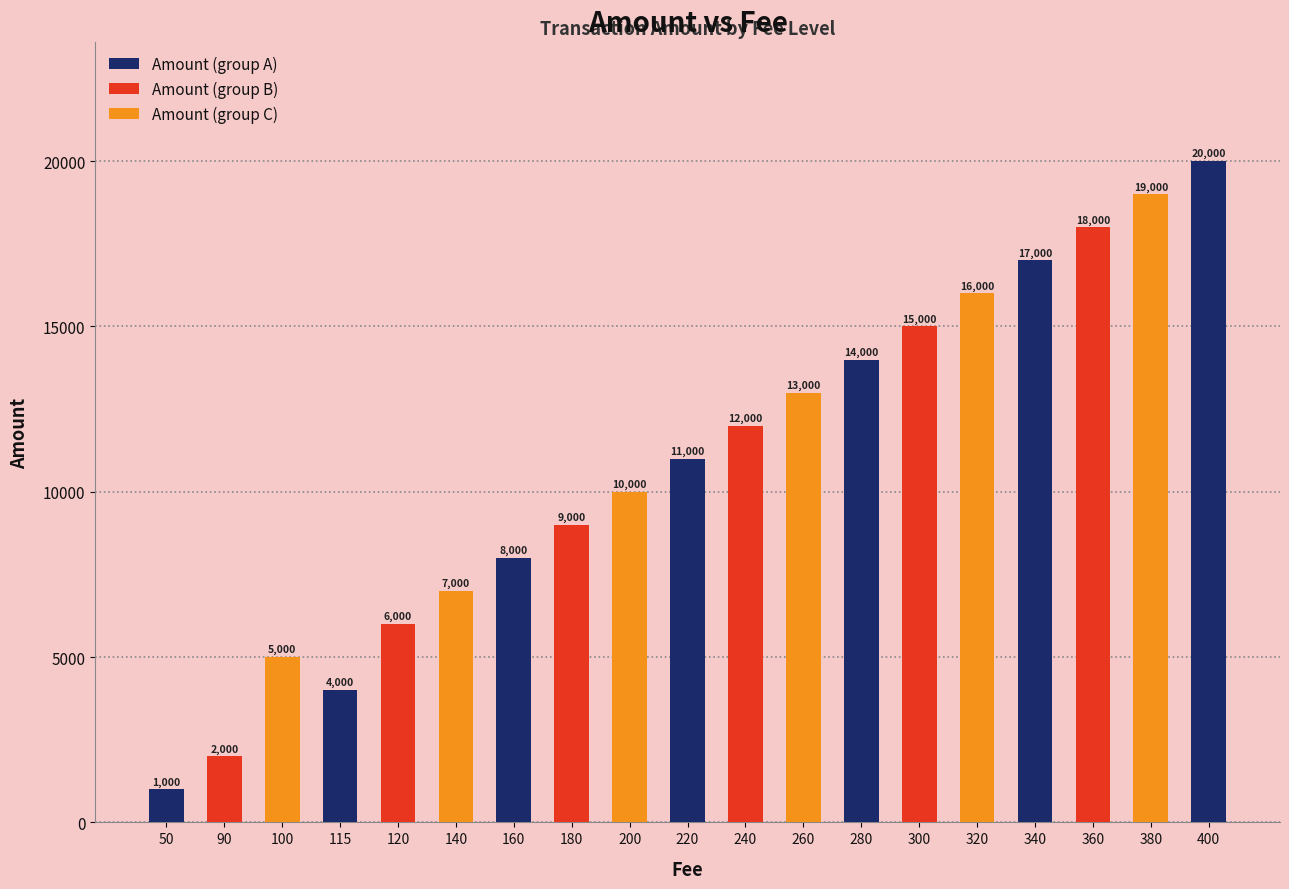

Where is the data nearest to the value 10500?

200